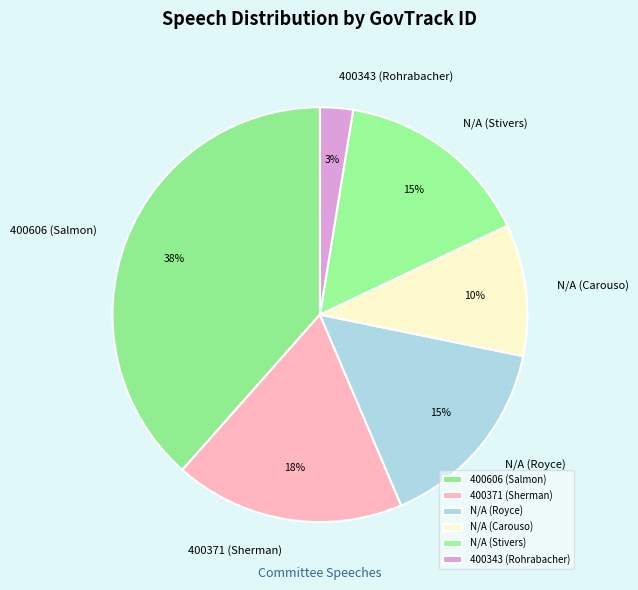

To the nearest percent, what portion does N/A (Carouso) represent?

10%